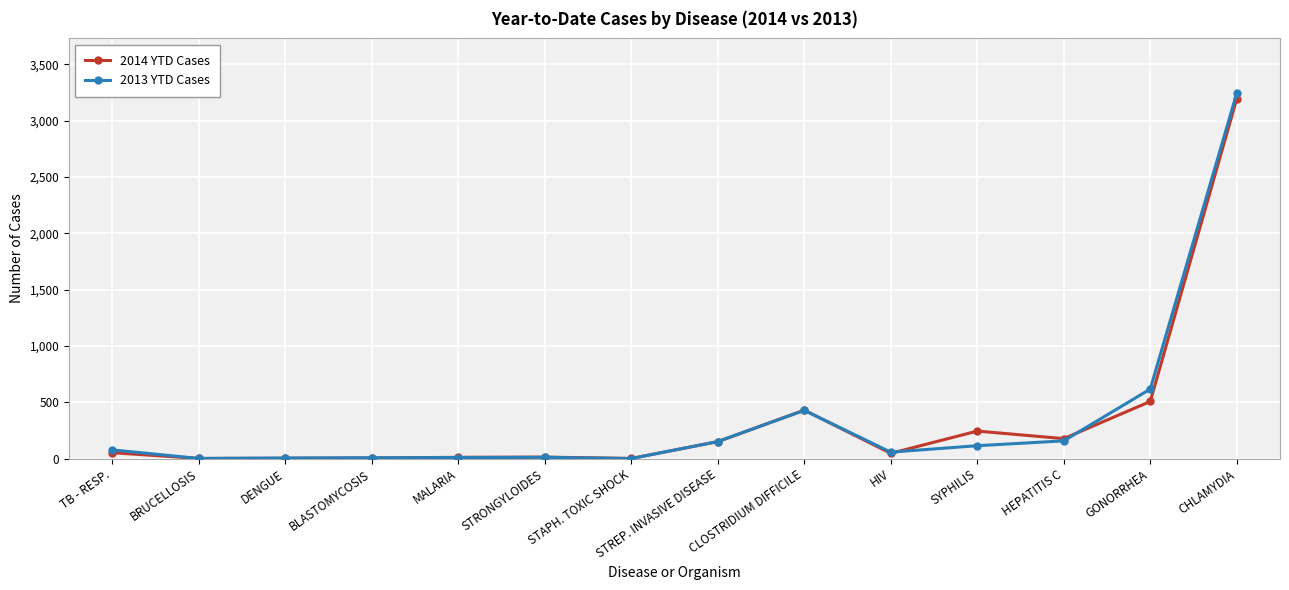

What position from the right is DENGUE?

12